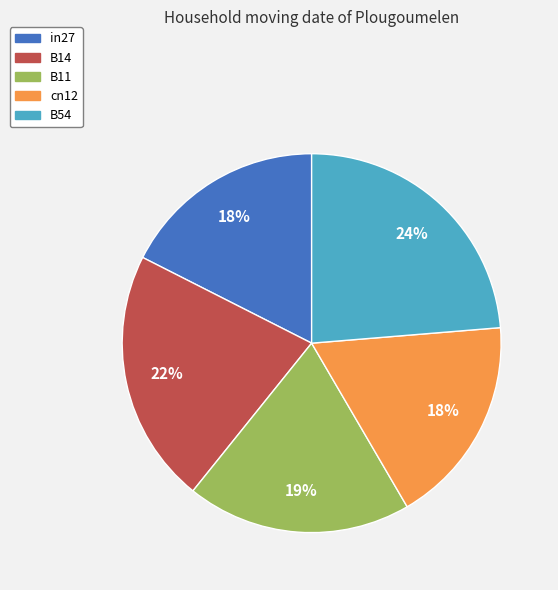

The B14 slice represents 33% of the pie. True or false?

False